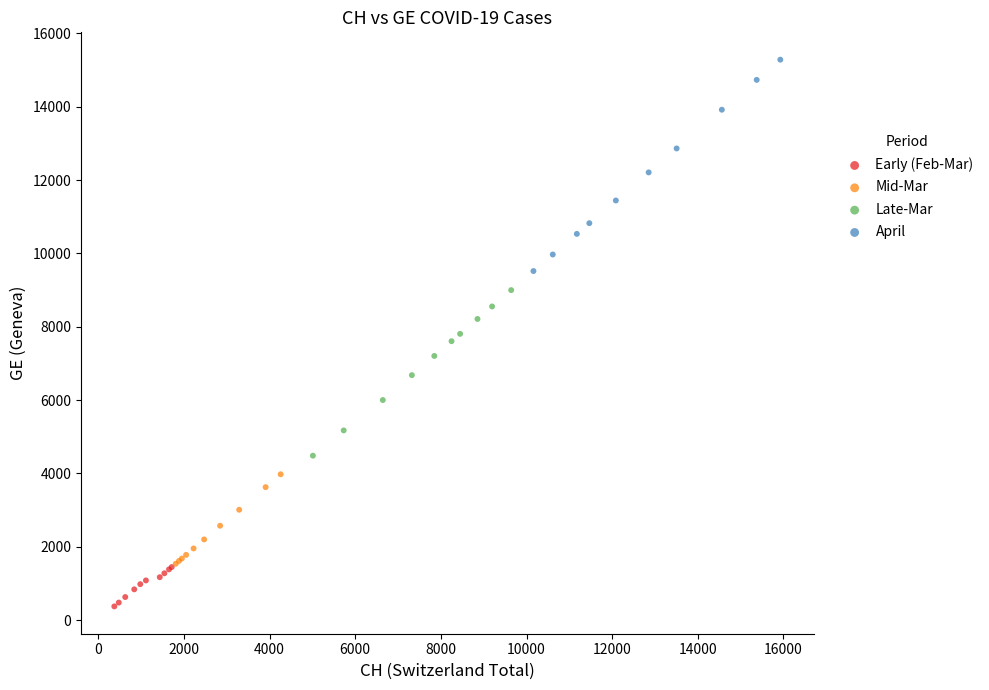

Which series contains the highest Y value?

April